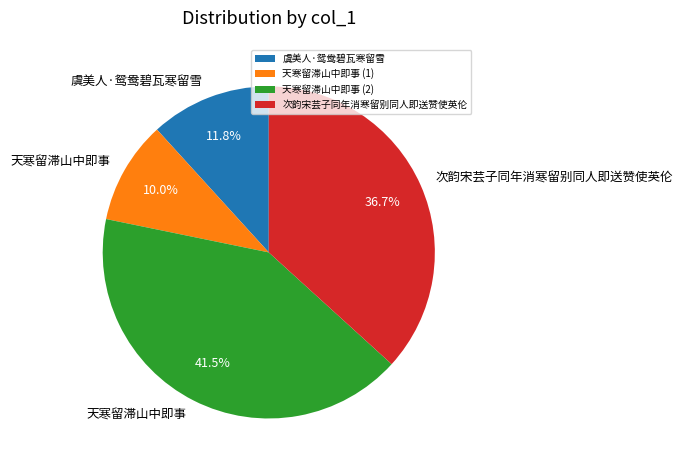

Which has a higher value, 天寒留滞山中即事 (1) or 虞美人·鸳鸯碧瓦寒留雪?

虞美人·鸳鸯碧瓦寒留雪